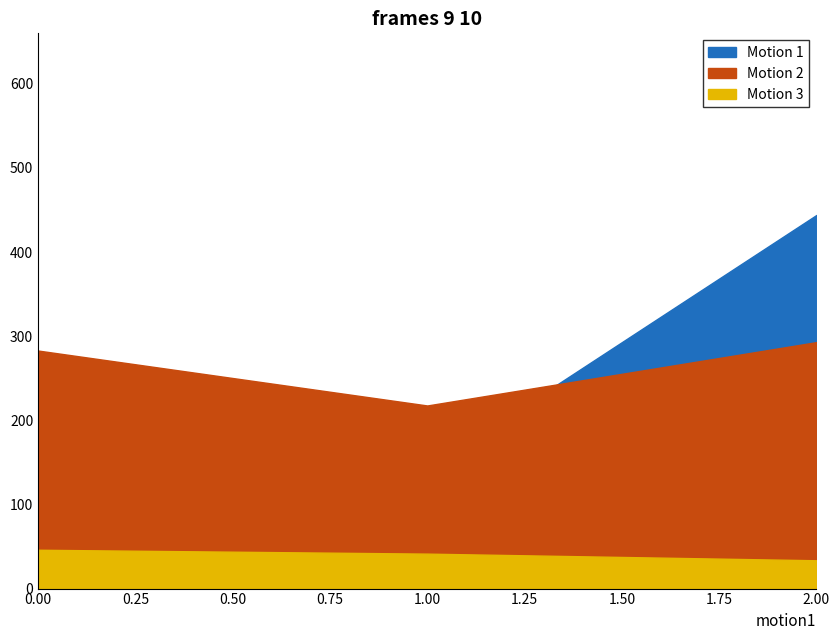

Count the number of categories in the chart.

3